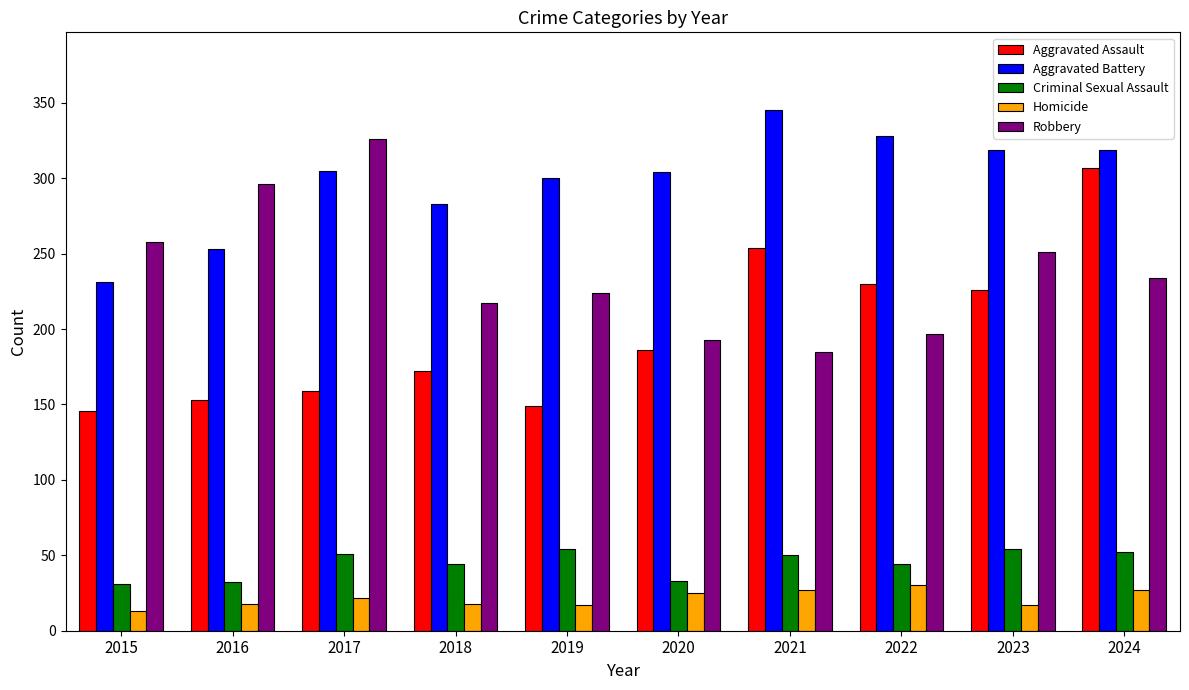

What is the maximum value shown in the chart?

345